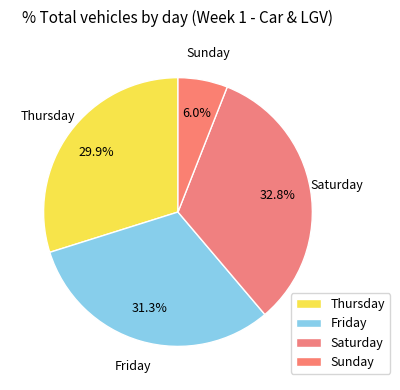

Is it true that Friday is 22% of the pie?

False